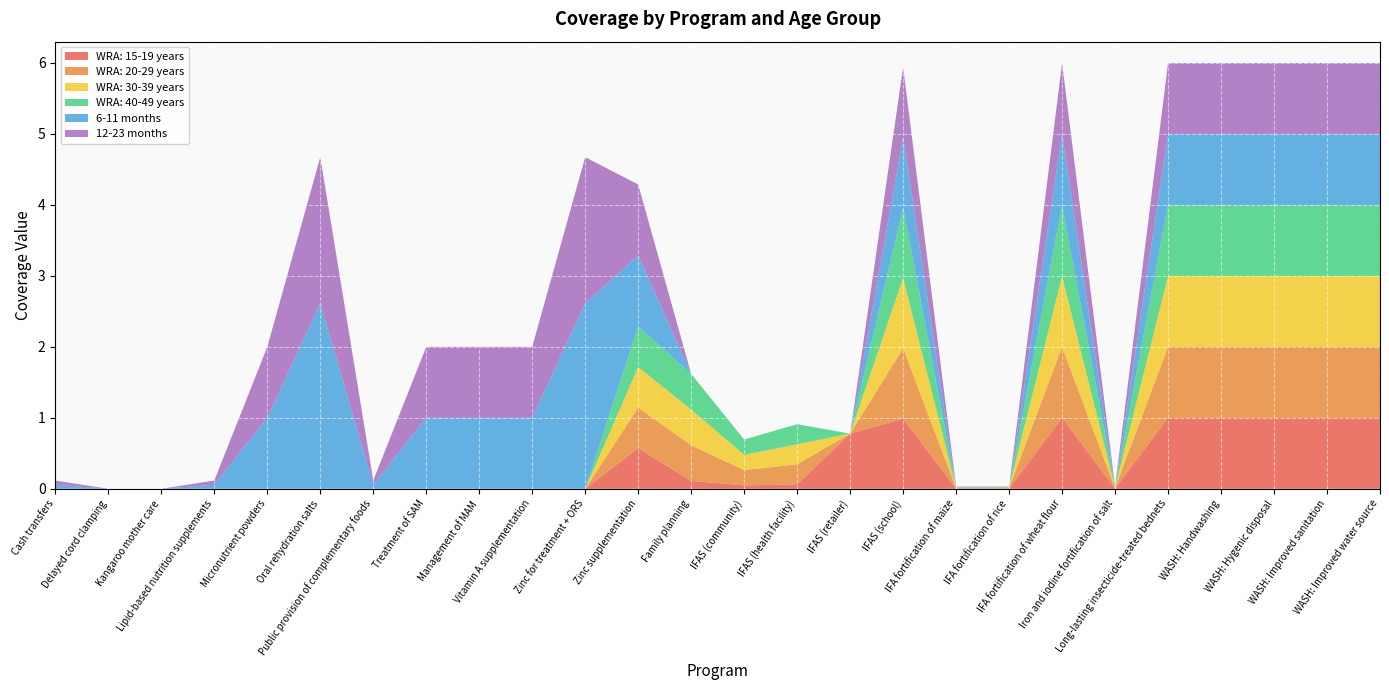

Reading left to right, what are all the values shown in this chart?

WRA: 15-19 years: Cash transfers=0.0	Delayed cord clamping=0.0	Kangaroo mother care=0.0	Lipid-based nutrition supplements=0.0	Micronutrient powders=0.0	Oral rehydration salts=0.0	Public provision of complementary foods=0.0	Treatment of SAM=0.0	Management of MAM=0.0	Vitamin A supplementation=0.0	Zinc for treatment + ORS=0.0	Zinc supplementation=0.6	Family planning=0.1	IFAS (community)=0.0	IFAS (health facility)=0.1	IFAS (retailer)=0.8	IFAS (school)=1.0	IFA fortification of maize=0.0	IFA fortification of rice=0.0	IFA fortification of wheat flour=1.0	Iron and iodine fortification of salt=0.0	Long-lasting insecticide-treated bednets=1.0	WASH: Handwashing=1.0	WASH: Hygenic disposal=1.0	WASH: Improved sanitation=1.0	WASH: Improved water source=1.0
WRA: 20-29 years: Cash transfers=0.0	Delayed cord clamping=0.0	Kangaroo mother care=0.0	Lipid-based nutrition supplements=0.0	Micronutrient powders=0.0	Oral rehydration salts=0.0	Public provision of complementary foods=0.0	Treatment of SAM=0.0	Management of MAM=0.0	Vitamin A supplementation=0.0	Zinc for treatment + ORS=0.0	Zinc supplementation=0.6	Family planning=0.5	IFAS (community)=0.2	IFAS (health facility)=0.3	IFAS (retailer)=0.0	IFAS (school)=1.0	IFA fortification of maize=0.0	IFA fortification of rice=0.0	IFA fortification of wheat flour=1.0	Iron and iodine fortification of salt=0.0	Long-lasting insecticide-treated bednets=1.0	WASH: Handwashing=1.0	WASH: Hygenic disposal=1.0	WASH: Improved sanitation=1.0	WASH: Improved water source=1.0
WRA: 30-39 years: Cash transfers=0.0	Delayed cord clamping=0.0	Kangaroo mother care=0.0	Lipid-based nutrition supplements=0.0	Micronutrient powders=0.0	Oral rehydration salts=0.0	Public provision of complementary foods=0.0	Treatment of SAM=0.0	Management of MAM=0.0	Vitamin A supplementation=0.0	Zinc for treatment + ORS=0.0	Zinc supplementation=0.6	Family planning=0.5	IFAS (community)=0.2	IFAS (health facility)=0.3	IFAS (retailer)=0.0	IFAS (school)=1.0	IFA fortification of maize=0.0	IFA fortification of rice=0.0	IFA fortification of wheat flour=1.0	Iron and iodine fortification of salt=0.0	Long-lasting insecticide-treated bednets=1.0	WASH: Handwashing=1.0	WASH: Hygenic disposal=1.0	WASH: Improved sanitation=1.0	WASH: Improved water source=1.0
WRA: 40-49 years: Cash transfers=0.0	Delayed cord clamping=0.0	Kangaroo mother care=0.0	Lipid-based nutrition supplements=0.0	Micronutrient powders=0.0	Oral rehydration salts=0.0	Public provision of complementary foods=0.0	Treatment of SAM=0.0	Management of MAM=0.0	Vitamin A supplementation=0.0	Zinc for treatment + ORS=0.0	Zinc supplementation=0.6	Family planning=0.5	IFAS (community)=0.2	IFAS (health facility)=0.3	IFAS (retailer)=0.0	IFAS (school)=1.0	IFA fortification of maize=0.0	IFA fortification of rice=0.0	IFA fortification of wheat flour=1.0	Iron and iodine fortification of salt=0.0	Long-lasting insecticide-treated bednets=1.0	WASH: Handwashing=1.0	WASH: Hygenic disposal=1.0	WASH: Improved sanitation=1.0	WASH: Improved water source=1.0
6-11 months: Cash transfers=0.1	Delayed cord clamping=0.0	Kangaroo mother care=0.0	Lipid-based nutrition supplements=0.1	Micronutrient powders=1.0	Oral rehydration salts=2.6	Public provision of complementary foods=0.1	Treatment of SAM=1.0	Management of MAM=1.0	Vitamin A supplementation=1.0	Zinc for treatment + ORS=2.6	Zinc supplementation=1.0	Family planning=0.0	IFAS (community)=0.0	IFAS (health facility)=0.0	IFAS (retailer)=0.0	IFAS (school)=1.0	IFA fortification of maize=0.0	IFA fortification of rice=0.0	IFA fortification of wheat flour=1.0	Iron and iodine fortification of salt=0.0	Long-lasting insecticide-treated bednets=1.0	WASH: Handwashing=1.0	WASH: Hygenic disposal=1.0	WASH: Improved sanitation=1.0	WASH: Improved water source=1.0
12-23 months: Cash transfers=0.1	Delayed cord clamping=0.0	Kangaroo mother care=0.0	Lipid-based nutrition supplements=0.1	Micronutrient powders=1.0	Oral rehydration salts=2.1	Public provision of complementary foods=0.1	Treatment of SAM=1.0	Management of MAM=1.0	Vitamin A supplementation=1.0	Zinc for treatment + ORS=2.1	Zinc supplementation=1.0	Family planning=0.0	IFAS (community)=0.0	IFAS (health facility)=0.0	IFAS (retailer)=0.0	IFAS (school)=1.0	IFA fortification of maize=0.0	IFA fortification of rice=0.0	IFA fortification of wheat flour=1.0	Iron and iodine fortification of salt=0.0	Long-lasting insecticide-treated bednets=1.0	WASH: Handwashing=1.0	WASH: Hygenic disposal=1.0	WASH: Improved sanitation=1.0	WASH: Improved water source=1.0